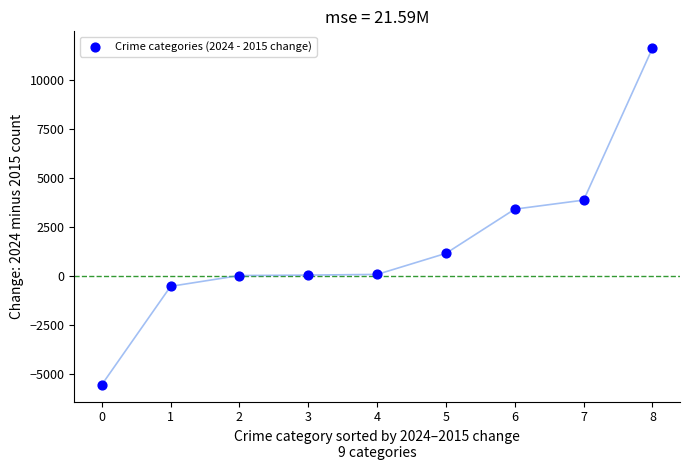

What is the average Y value?

1581